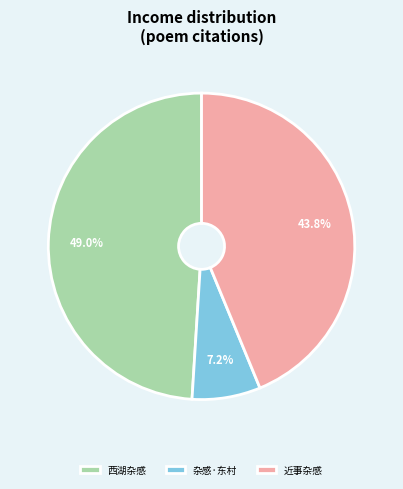

Between 西湖杂感 and 杂感·东村, which is larger?

西湖杂感